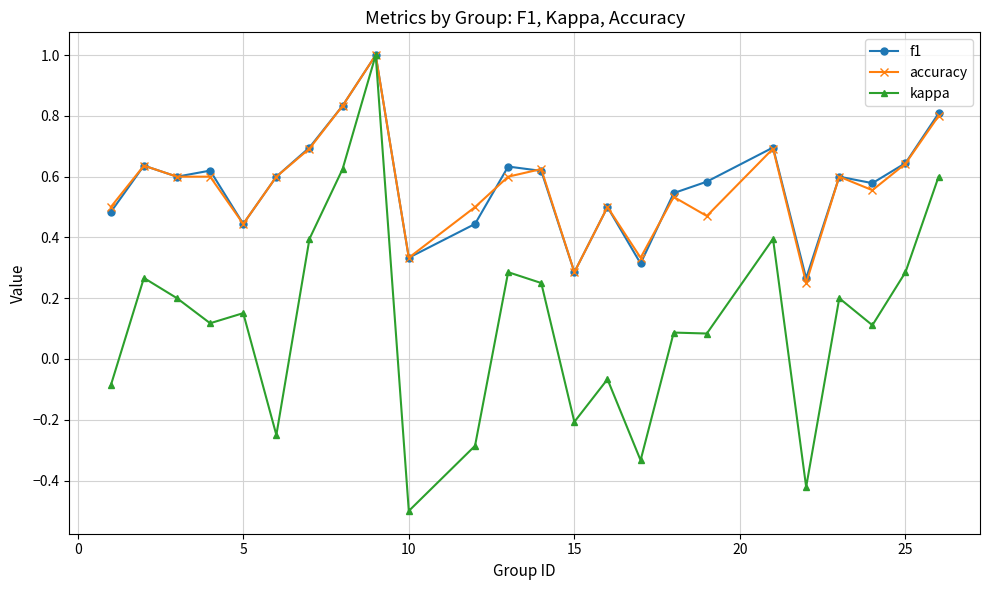

What is the minimum value for kappa?

-0.5